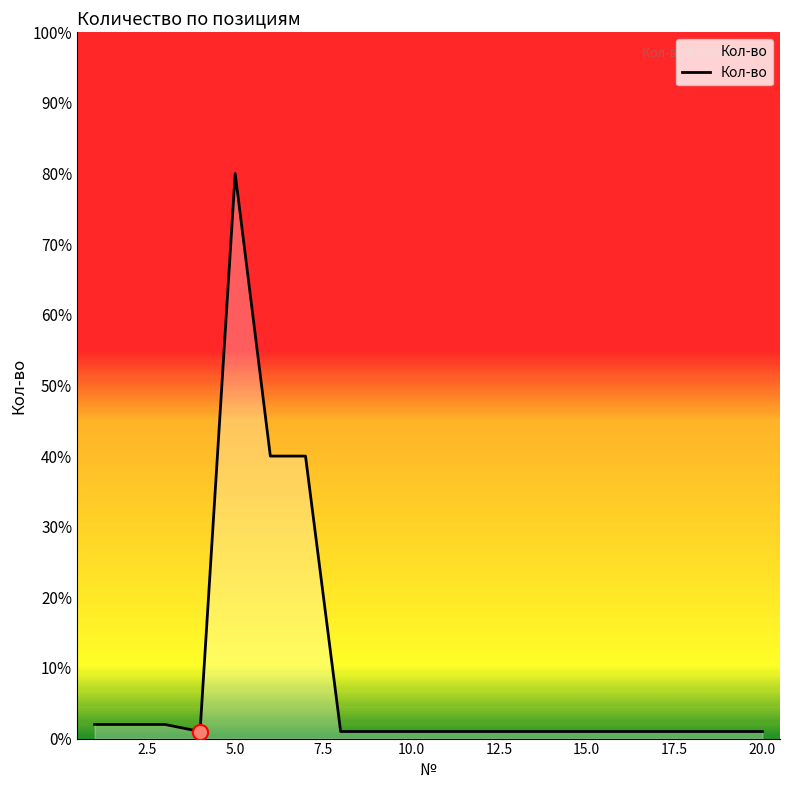

What is the difference between the maximum and minimum values?

79